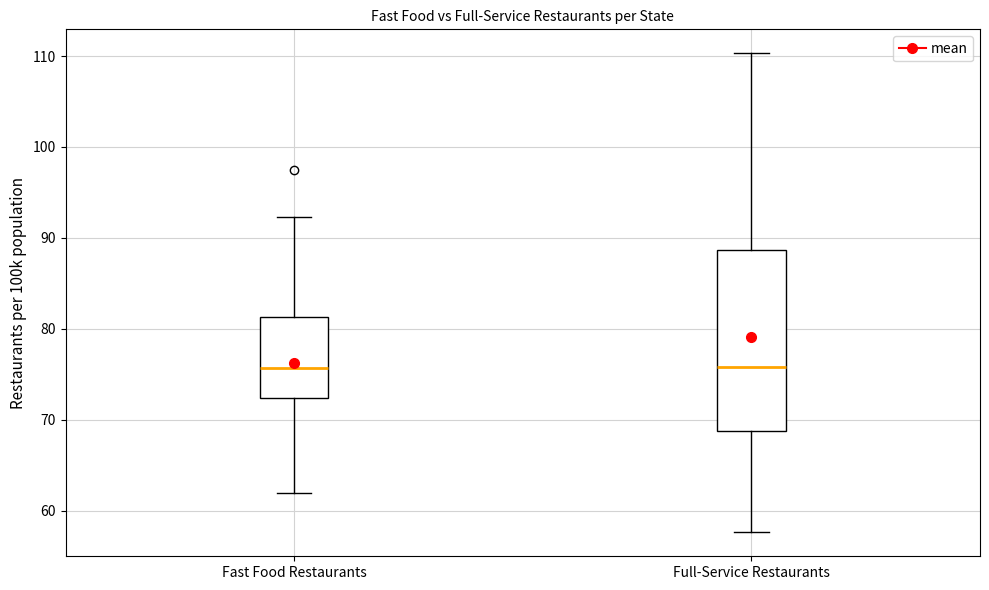

Where does the median line of the box for Fast Food Restaurants sit on the y-axis? The values are not printed on the chart, so give them approximately, as read against the axis.

76